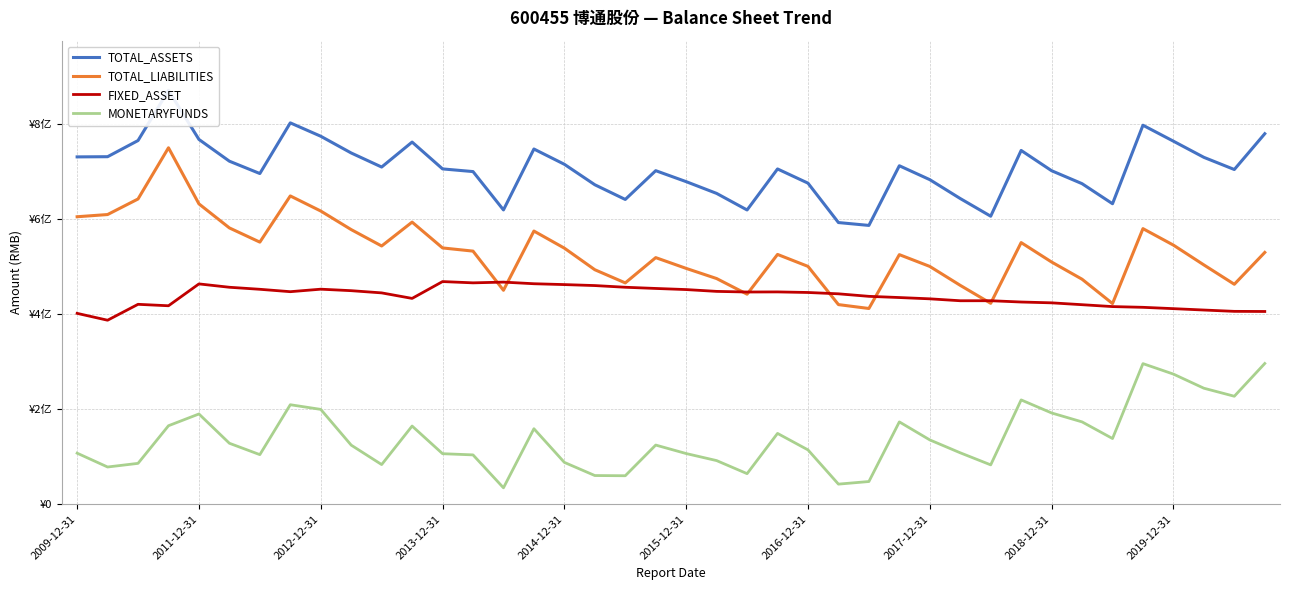

In TOTAL_ASSETS, how many points are higher than both neighbors (excluding endpoints)?

9